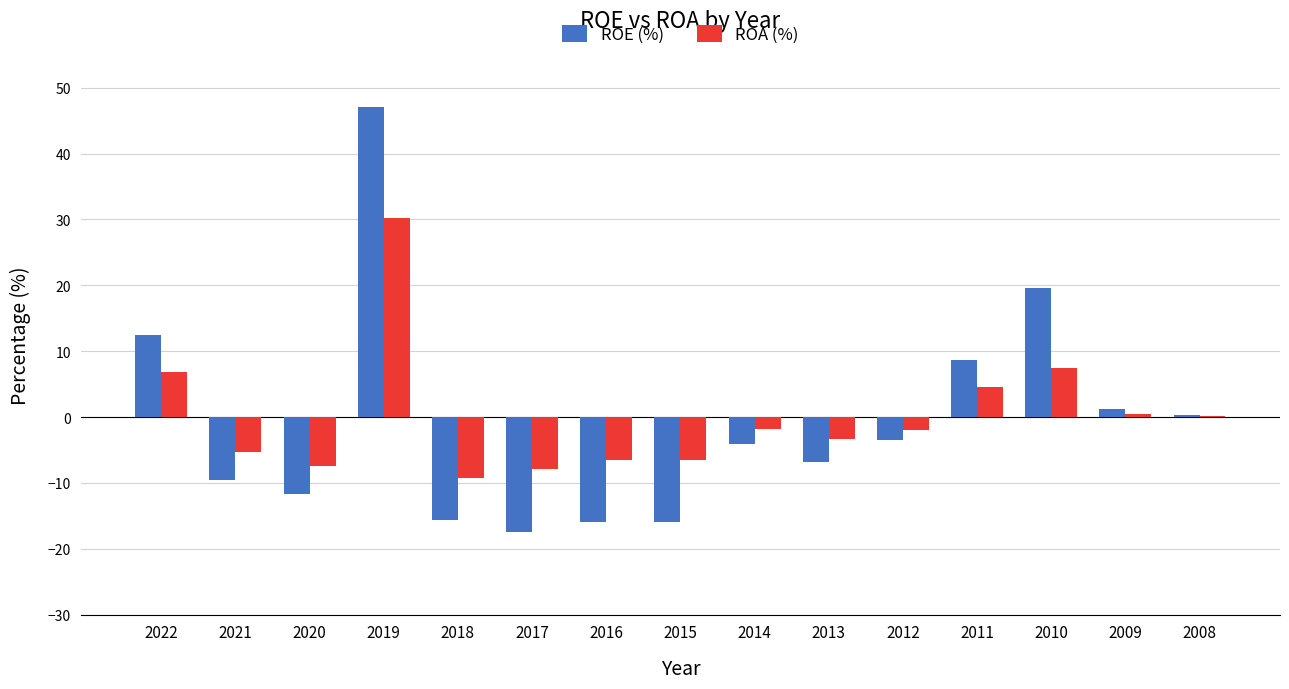

Which series changed the most between 2020 and 2019?

ROE (%)